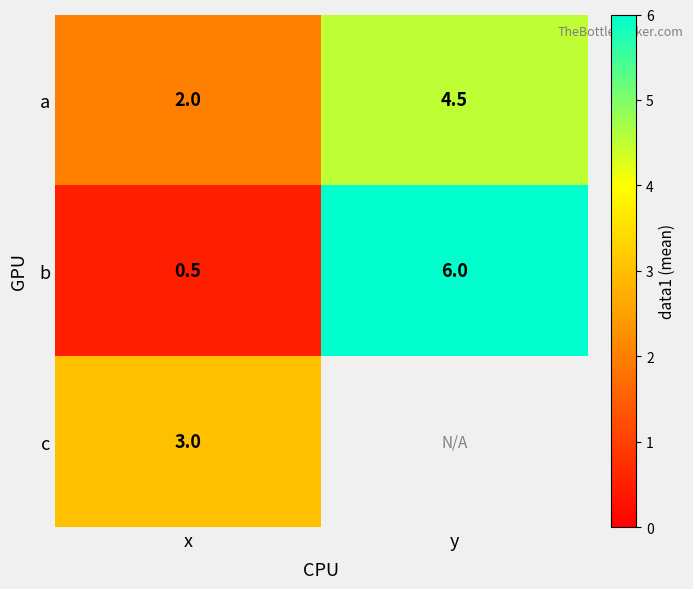

How many data points does each series have?

2